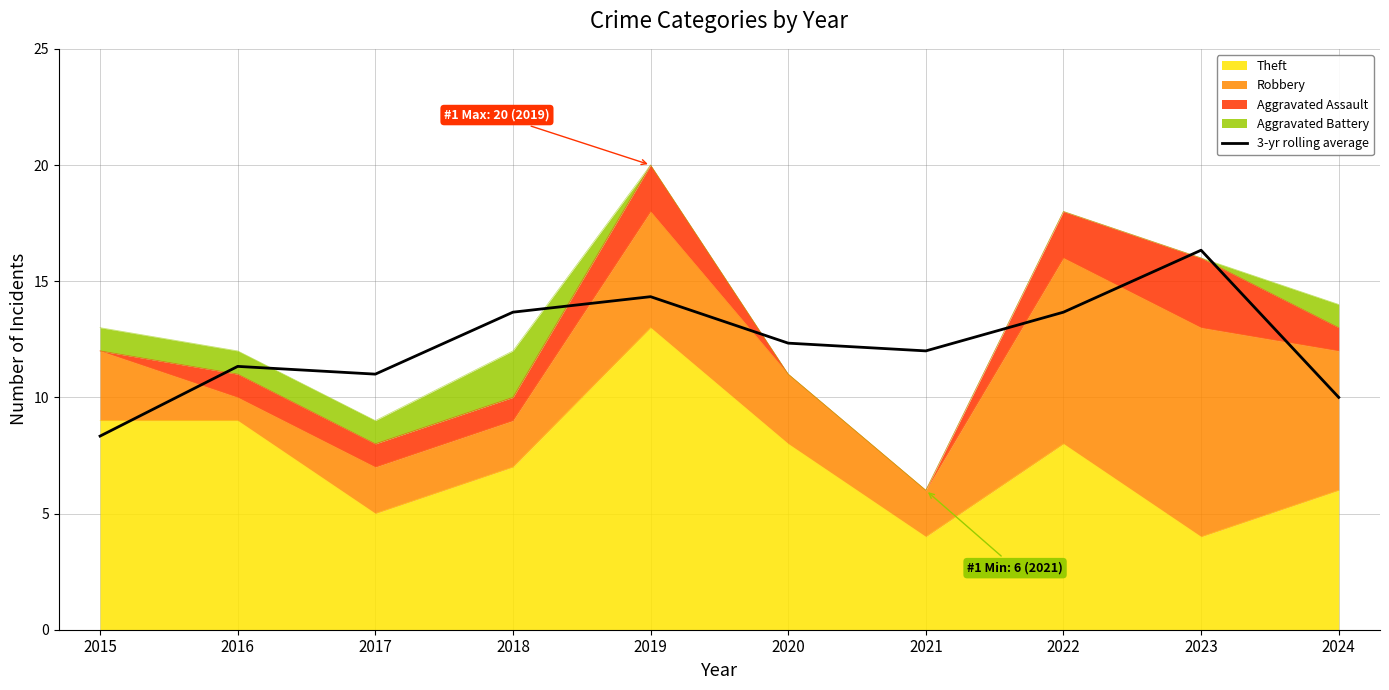

How many data points does each series have?

10